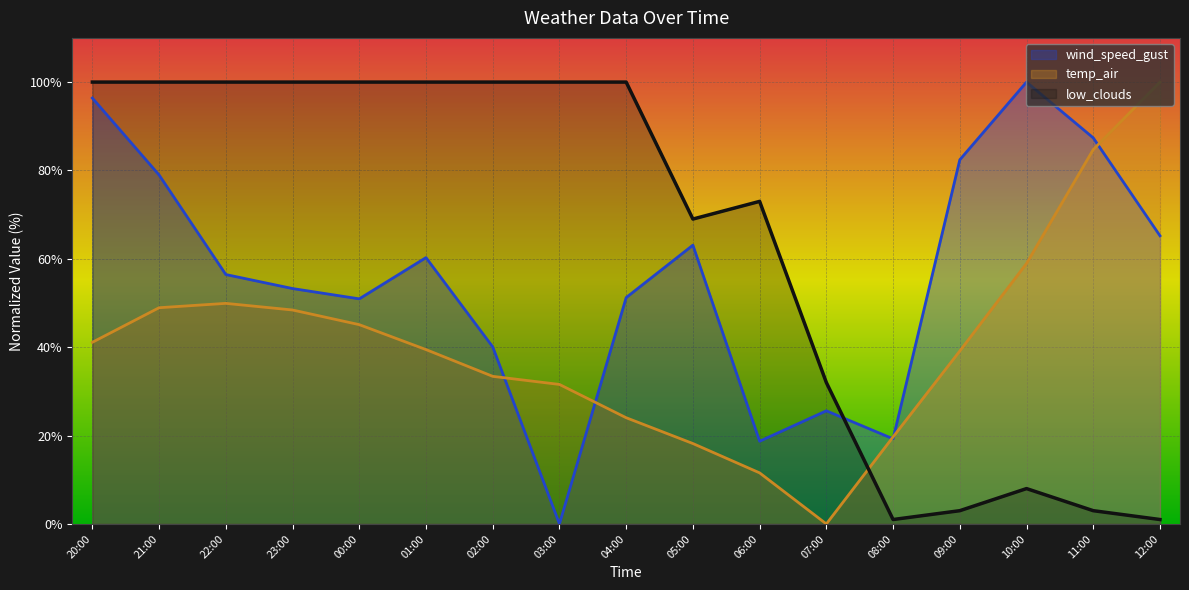

How many values in the wind_speed_gust series are below 56?

8